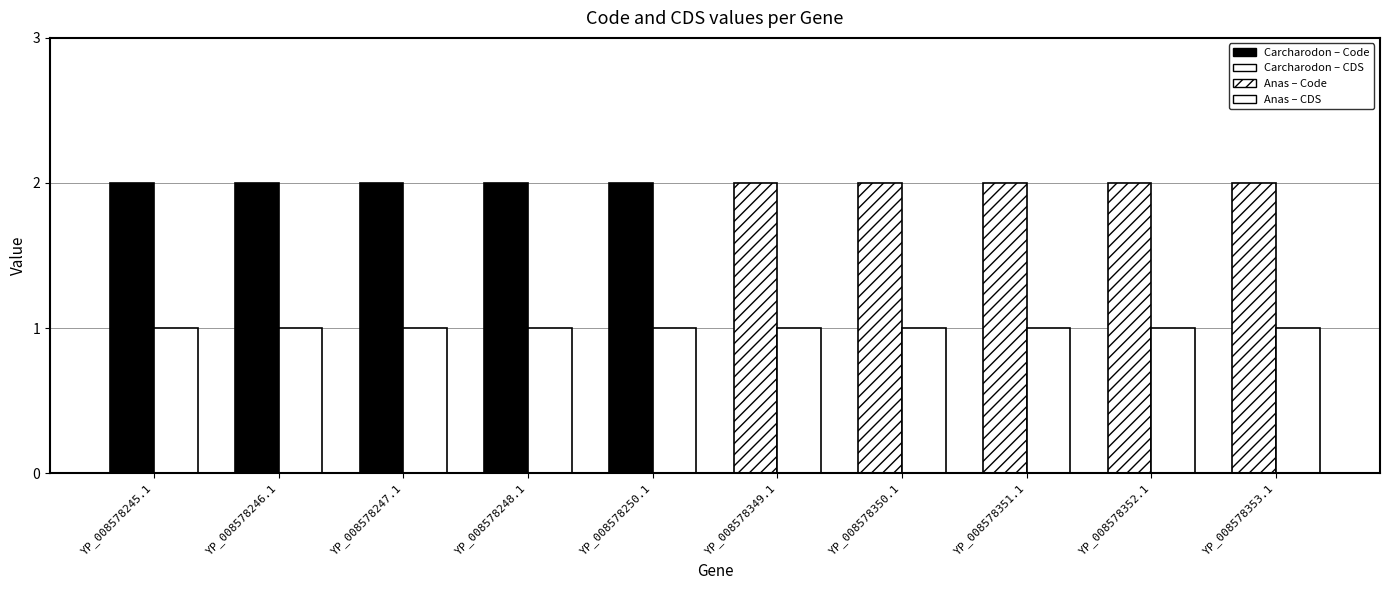

Which series has the widest spread of values?

Code